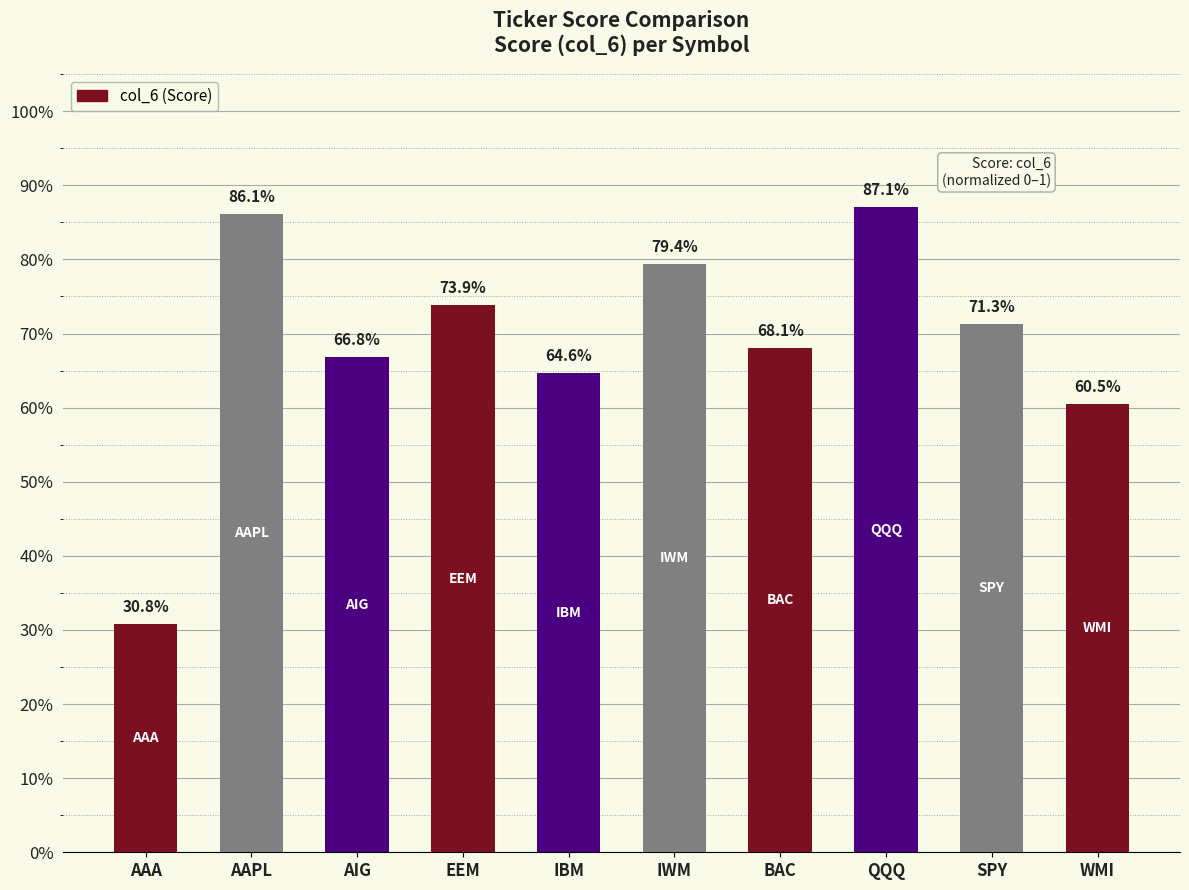

Where is the data nearest to the value 0?

AAA